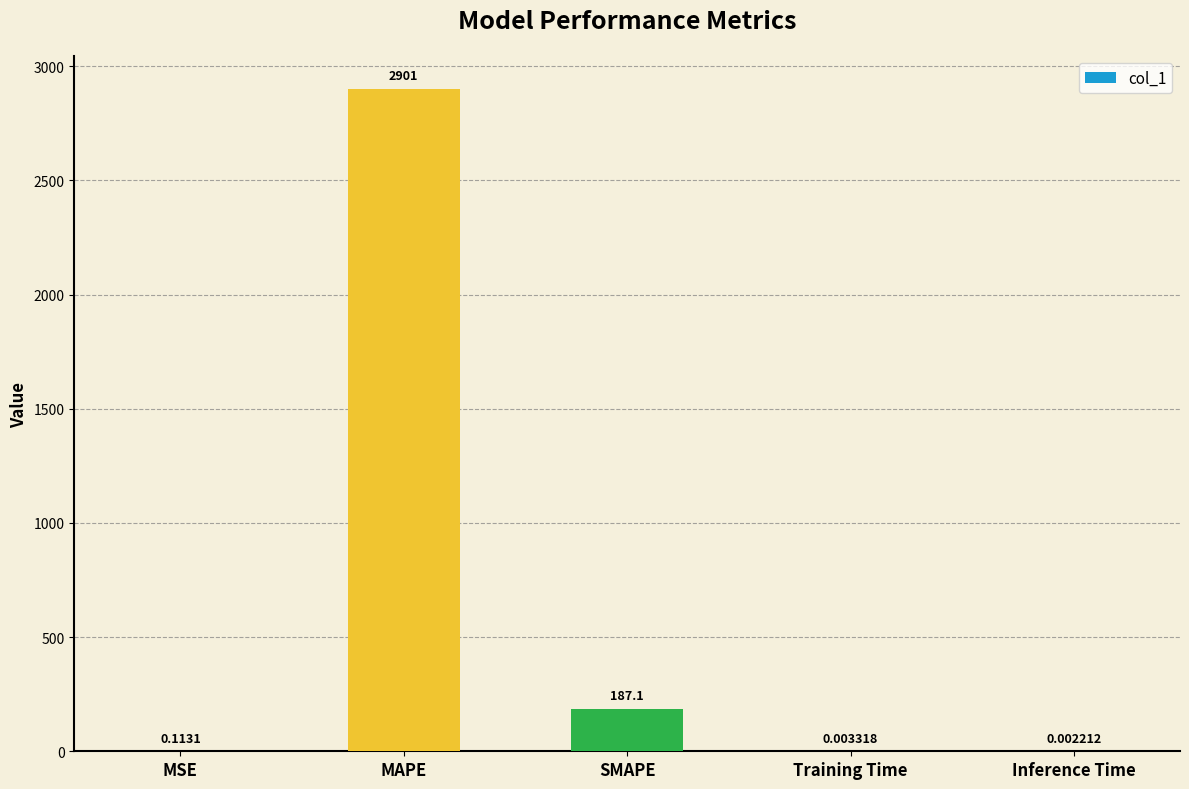

What is the ratio of the value at MAPE to the value at SMAPE?

15.5